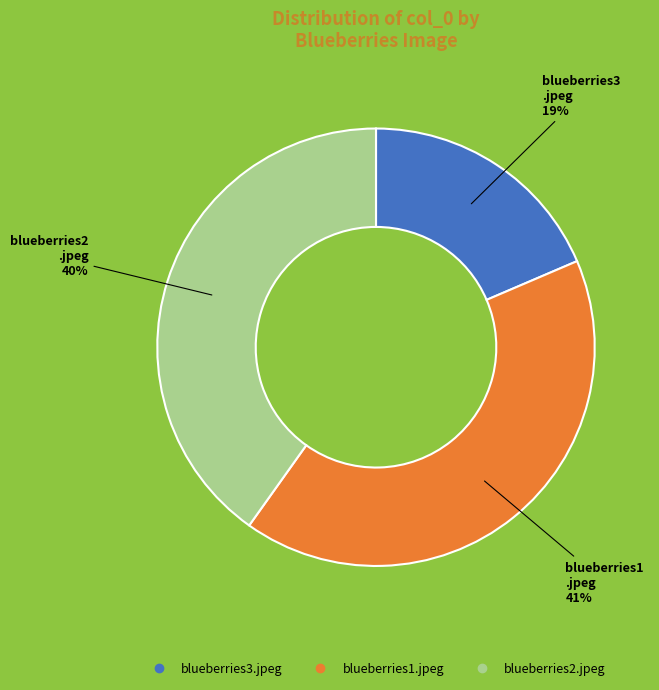

Does any single category account for the majority?

No